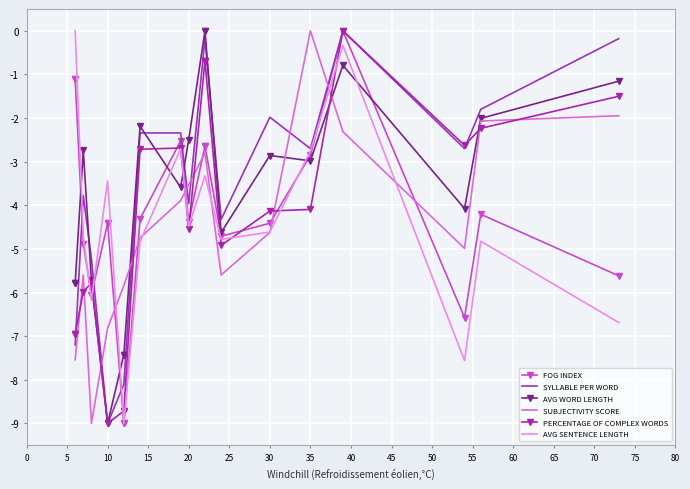

What is the difference between the maximum and minimum values in the SUBJECTIVITY SCORE series?

9.0